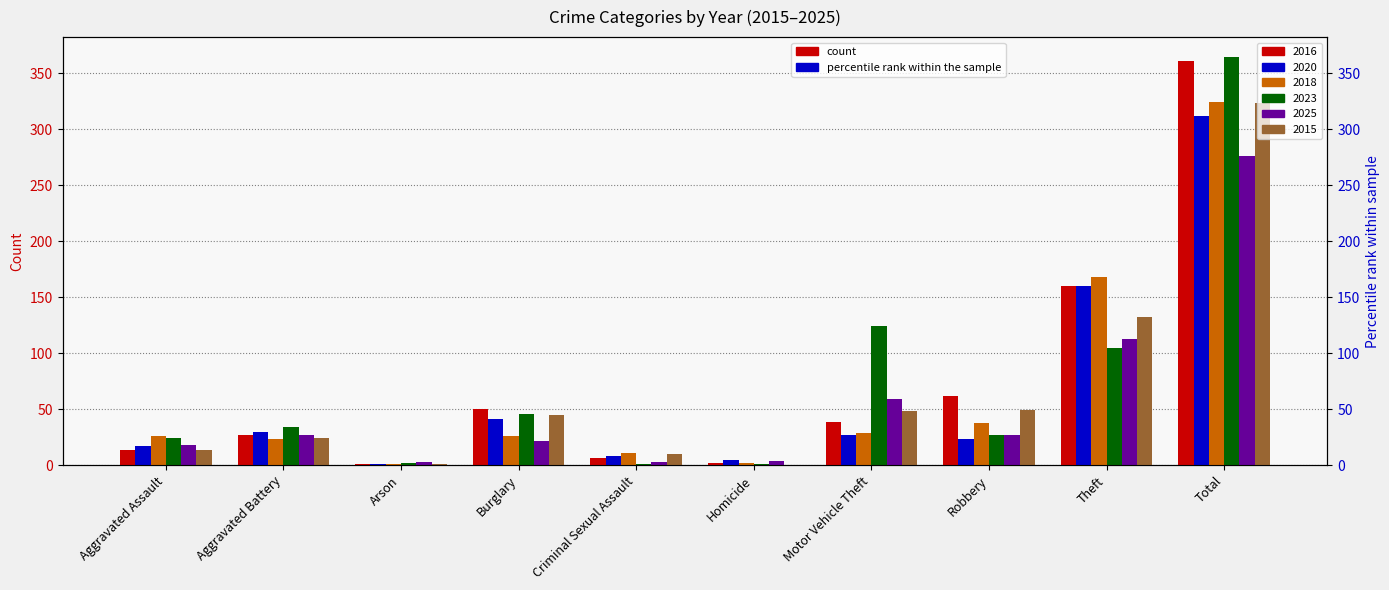

Which category has the lowest value in the 2016 series?

Arson